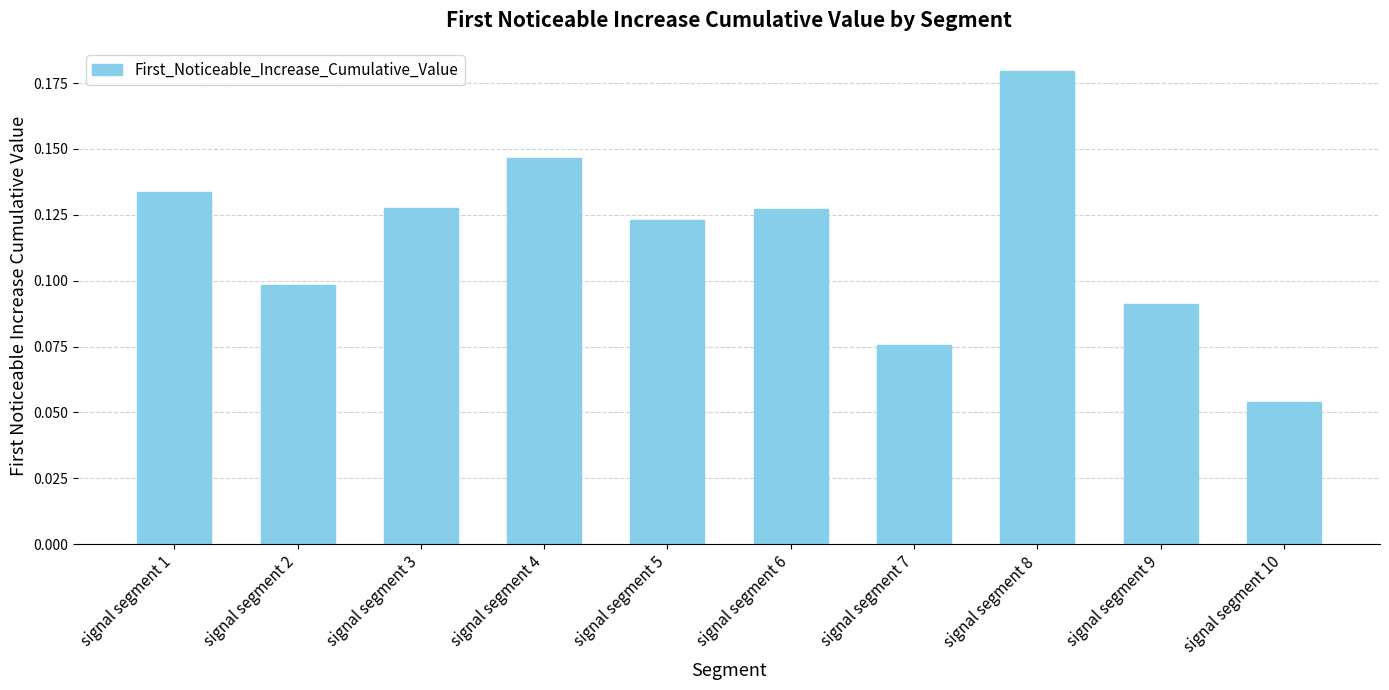

What is the sum of all values?

1.2